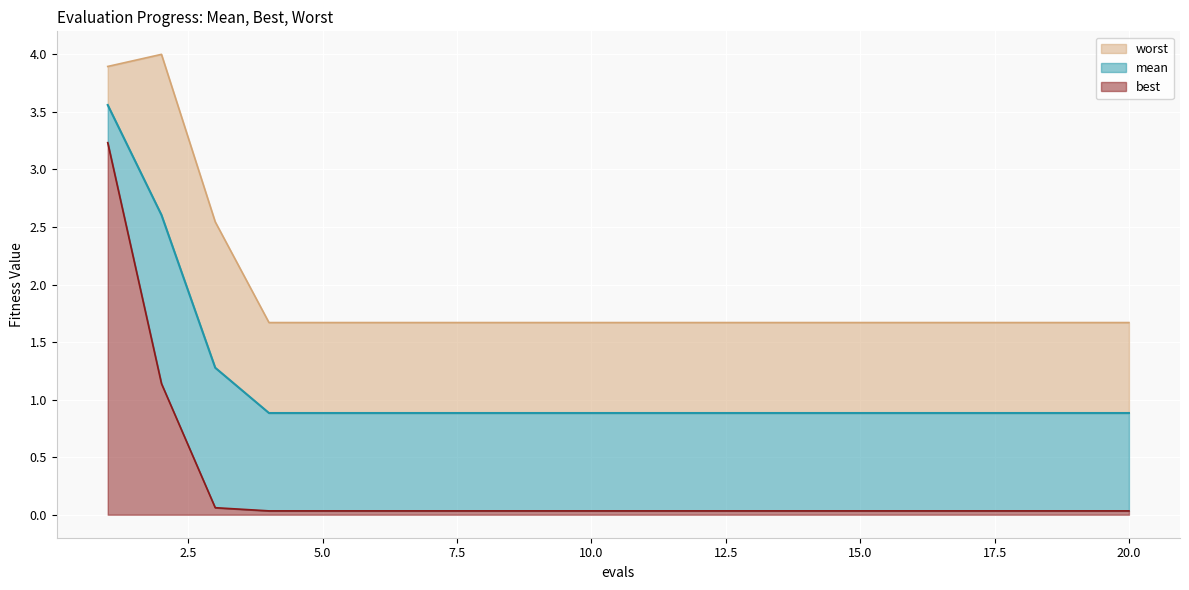

What is the maximum value for best?

3.2